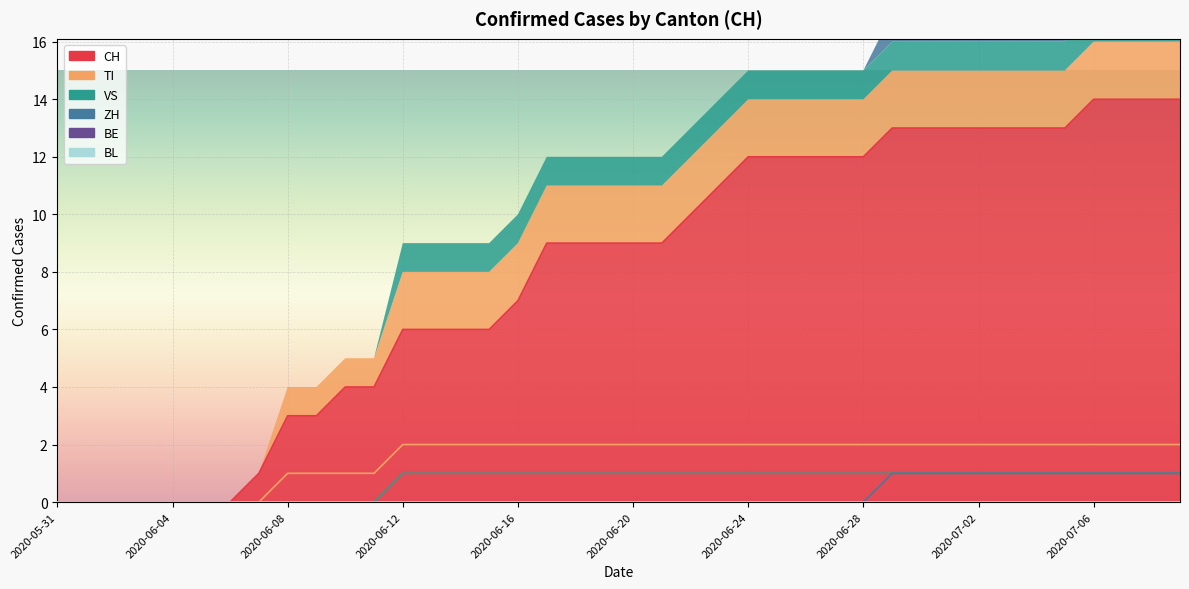

Which series changed the most between 2020-06-15 and 2020-06-24?

CH